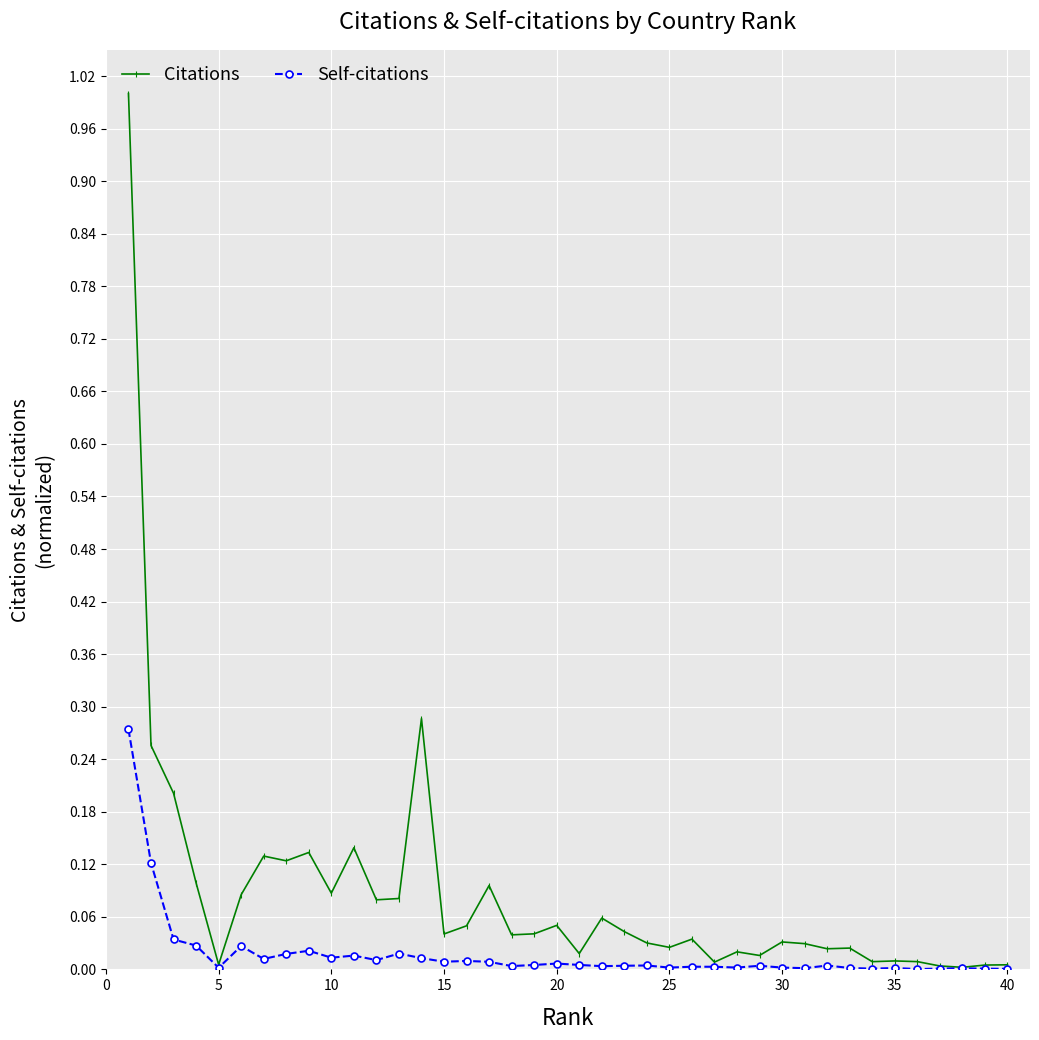

Which series has the largest range (max minus min)?

Citations